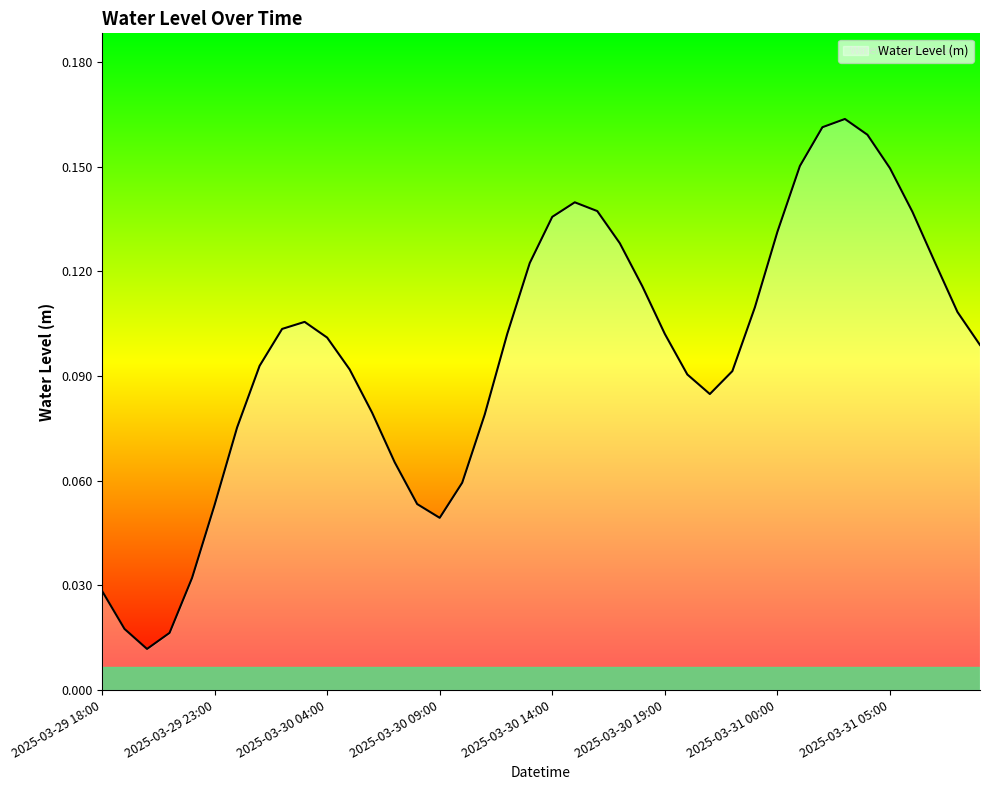

Where is the first local maximum?

2025-03-30 03:00